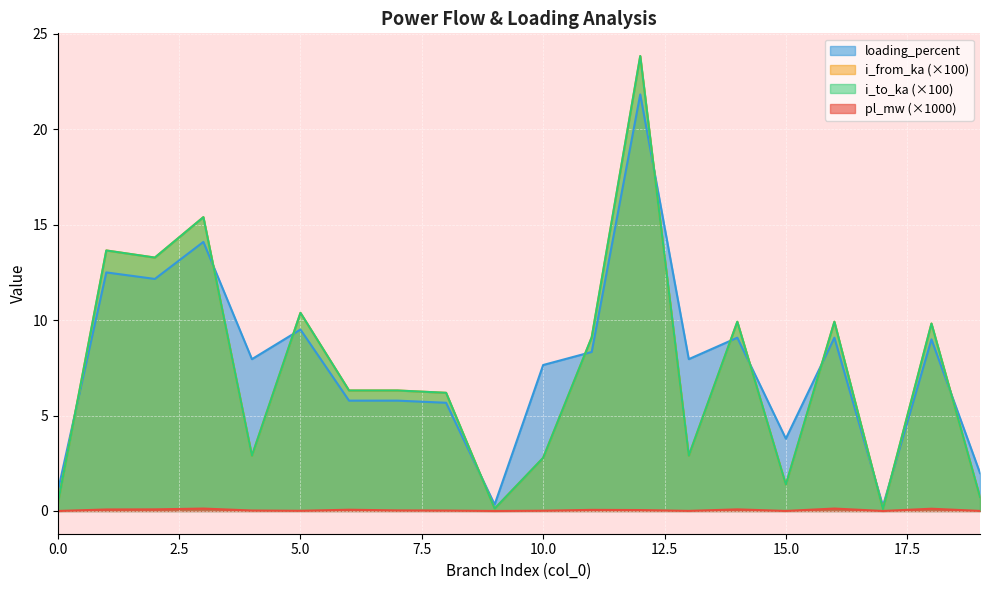

The value of i_to_ka at 1 is 19.9. True or false?

False